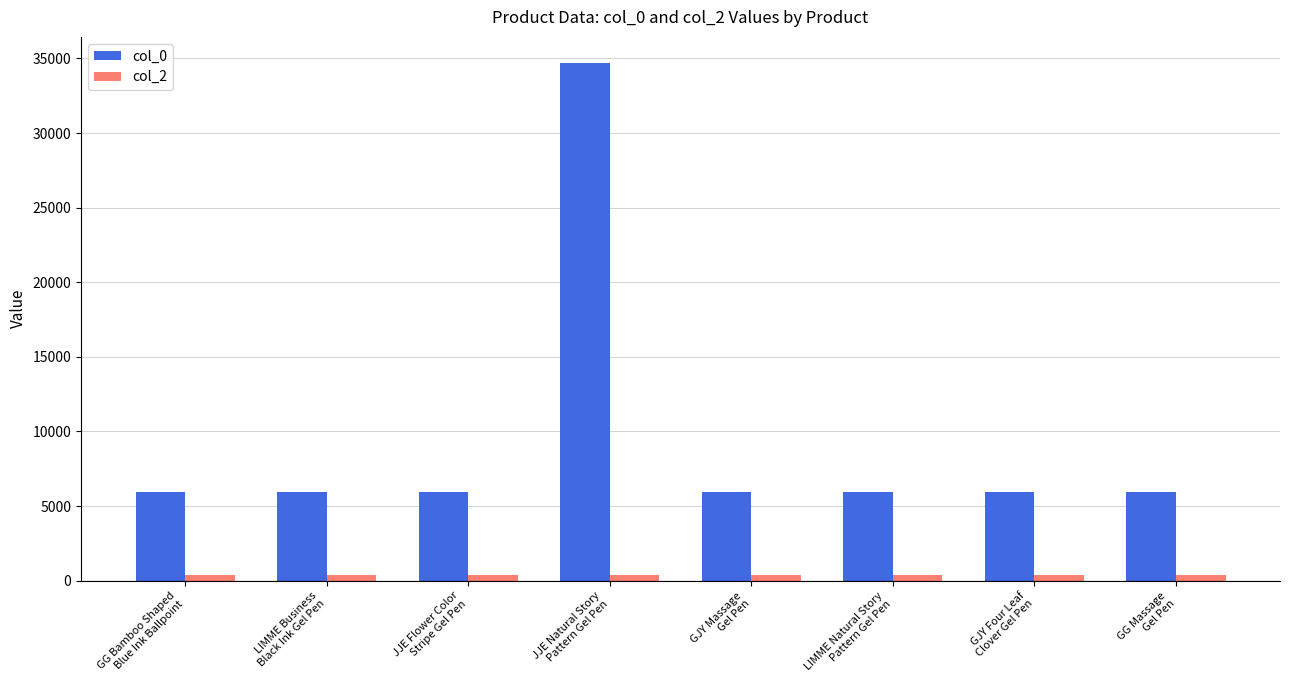

Which category has the highest value in the col_0 series?

JJE Natural Story
Pattern Gel Pen